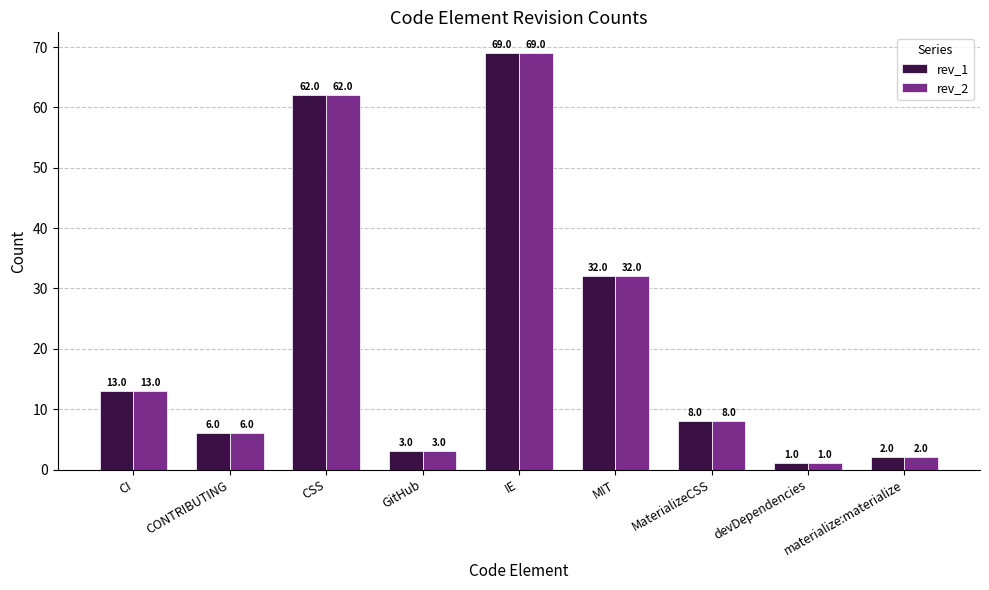

How many groups of bars are there?

9